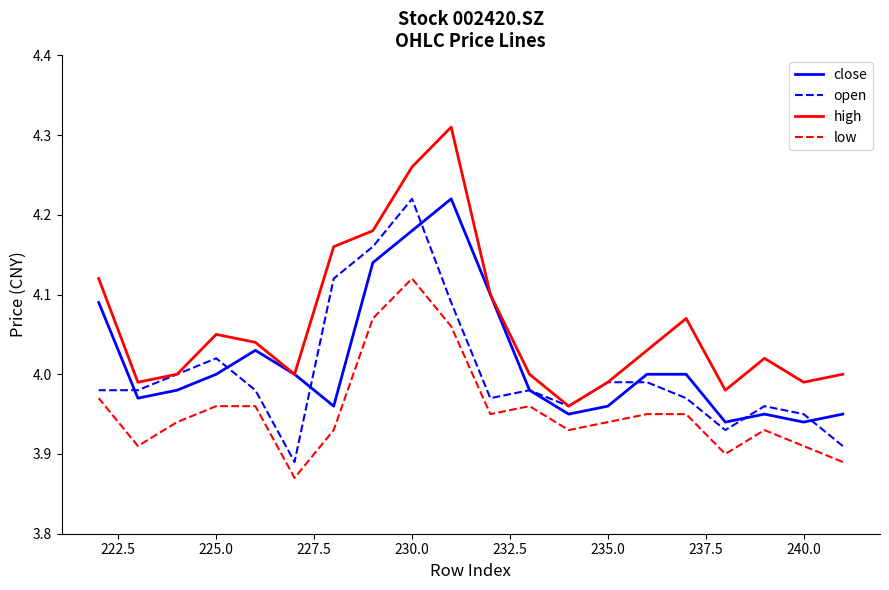

How many data points does each series have?

20